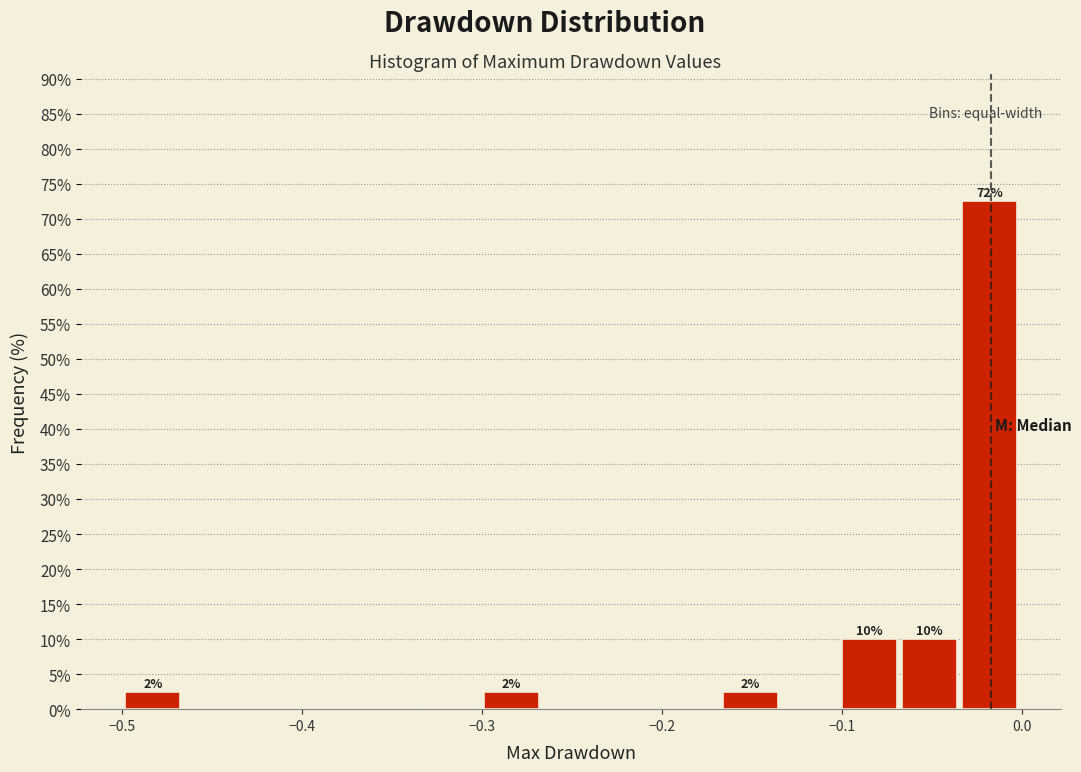

Read against the x-axis, roughly where is the centre of the tallest bar?

-0.02